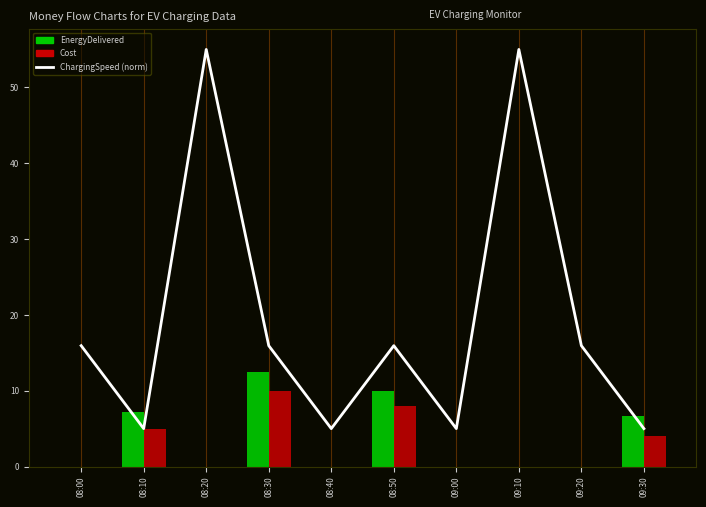

What is the smallest value displayed?

5.0